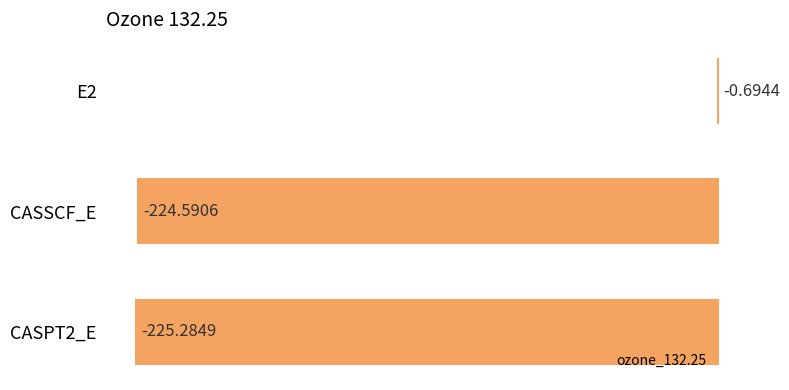

Which has a higher value, E2 or CASSCF_E?

E2